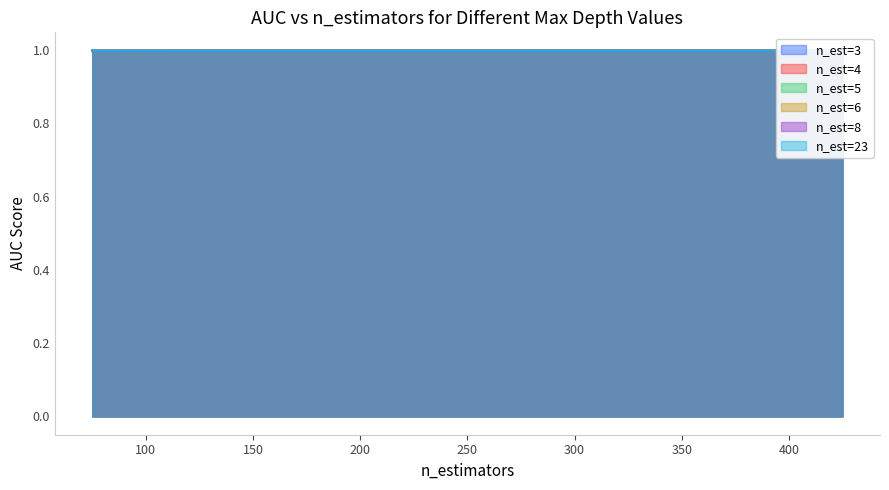

At which label is n_est=4 closest to 0?

75